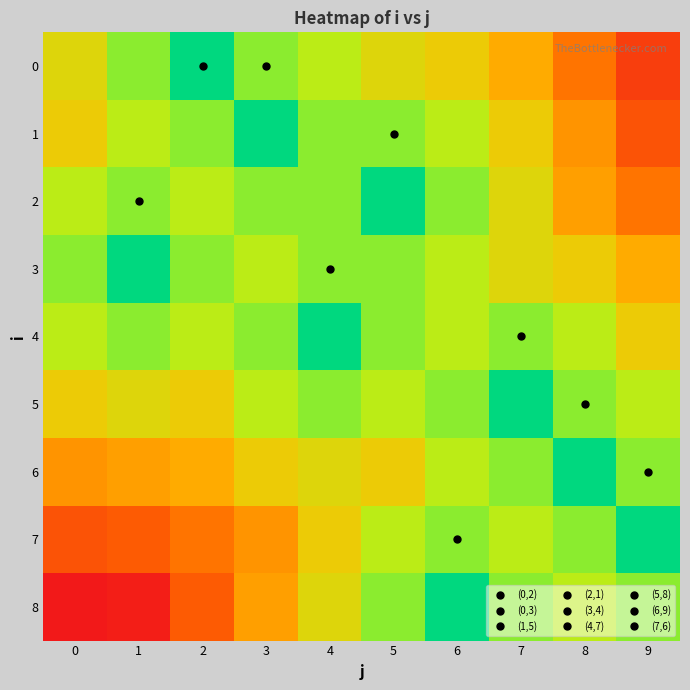

Which series has the largest range (max minus min)?

8